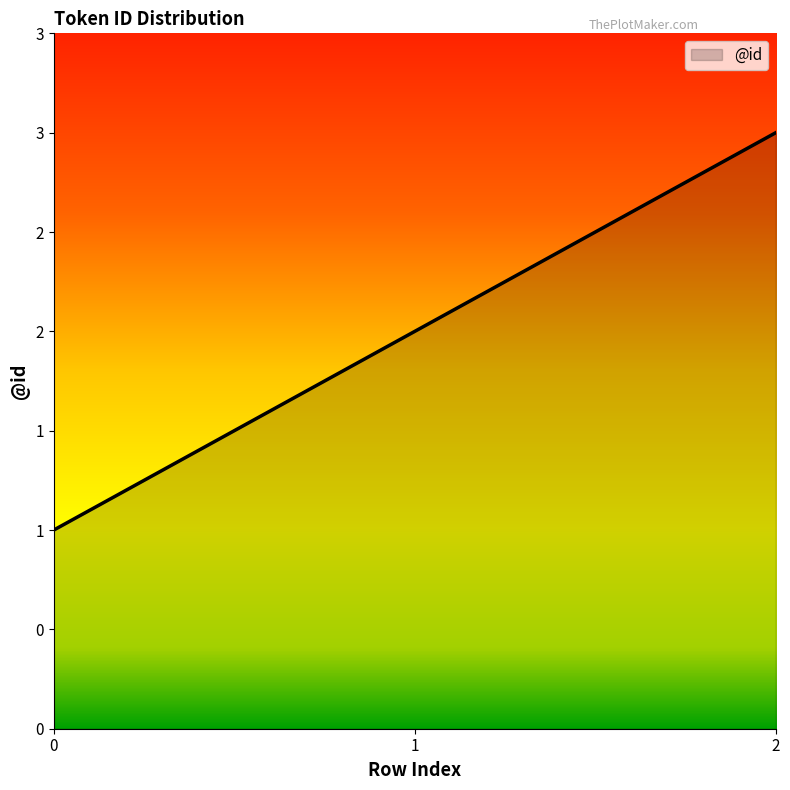

Is this an area chart (filled region under the line)?

Yes